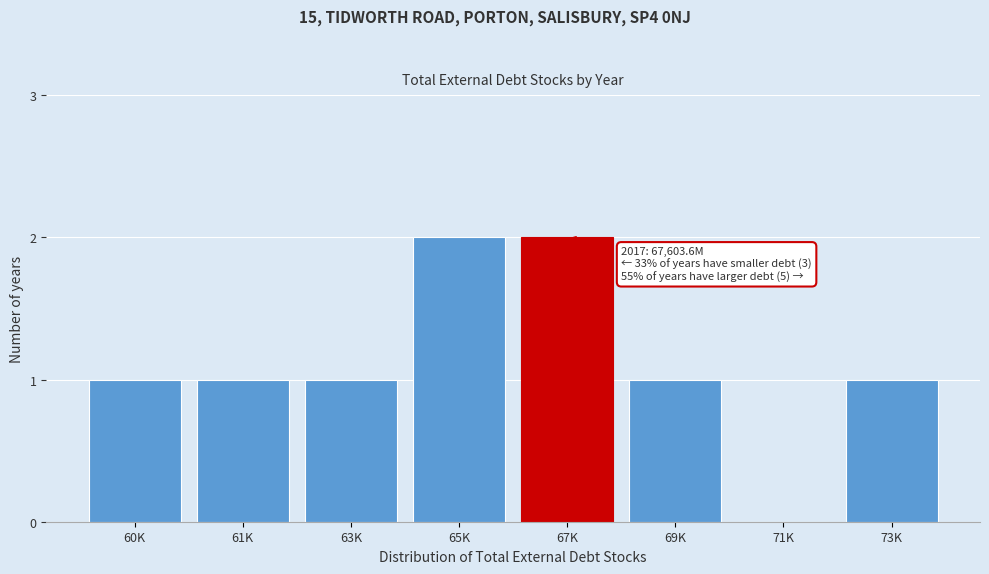

Reading right to left, list all the values displayed in this chart.

73K=1	71K=0	69K=1	67K=2	65K=2	63K=1	61K=1	60K=1